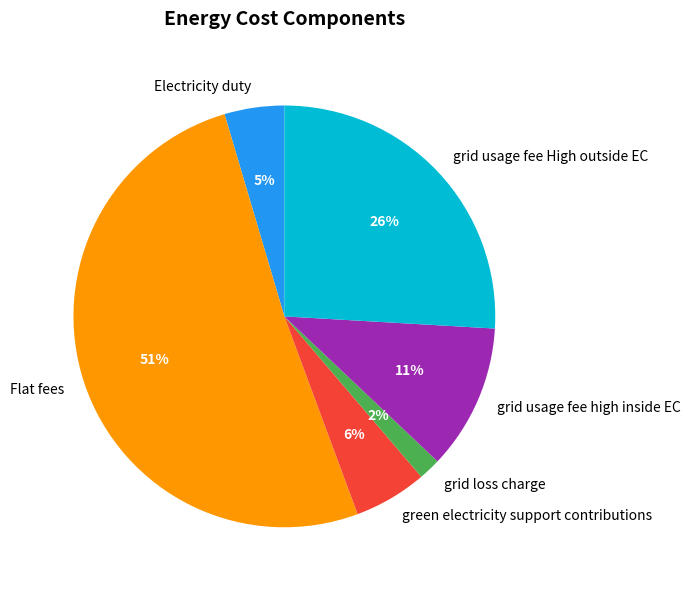

To the nearest percent, what is the average slice percentage?

17%